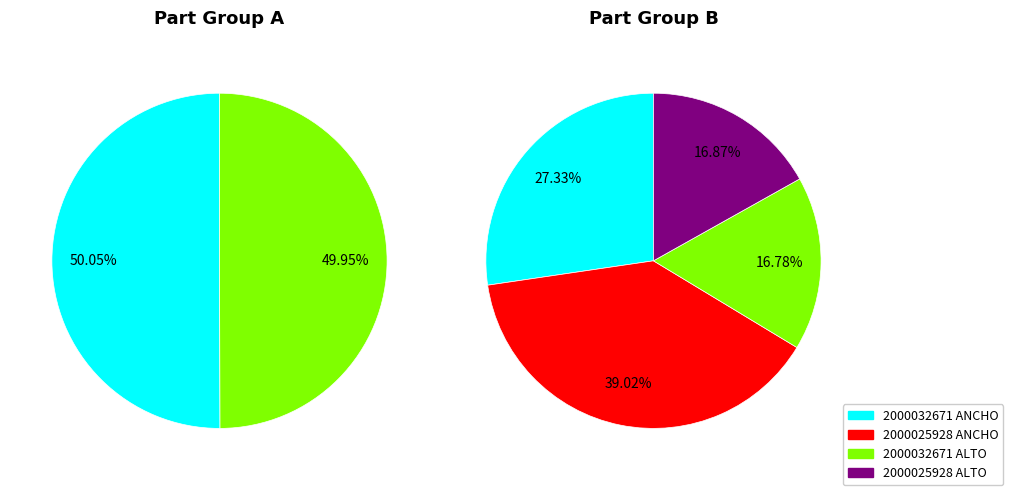

Which slice represents more than half of the pie?

2000032671